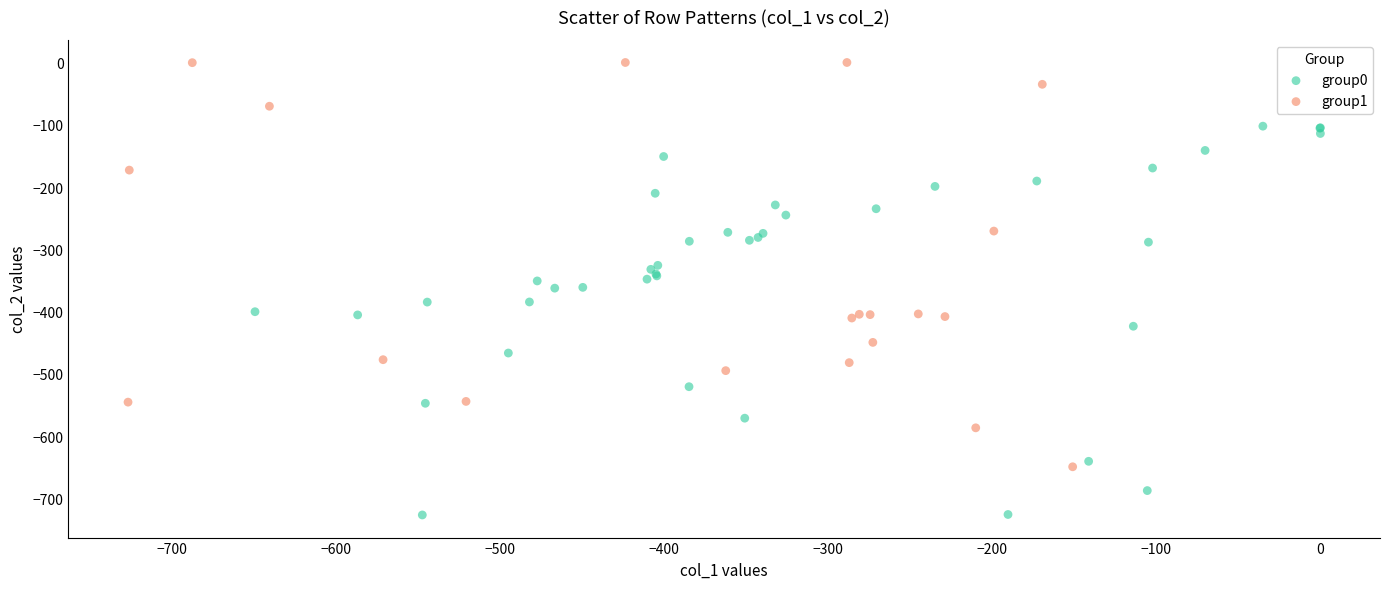

Which series contains the lowest Y value?

group0